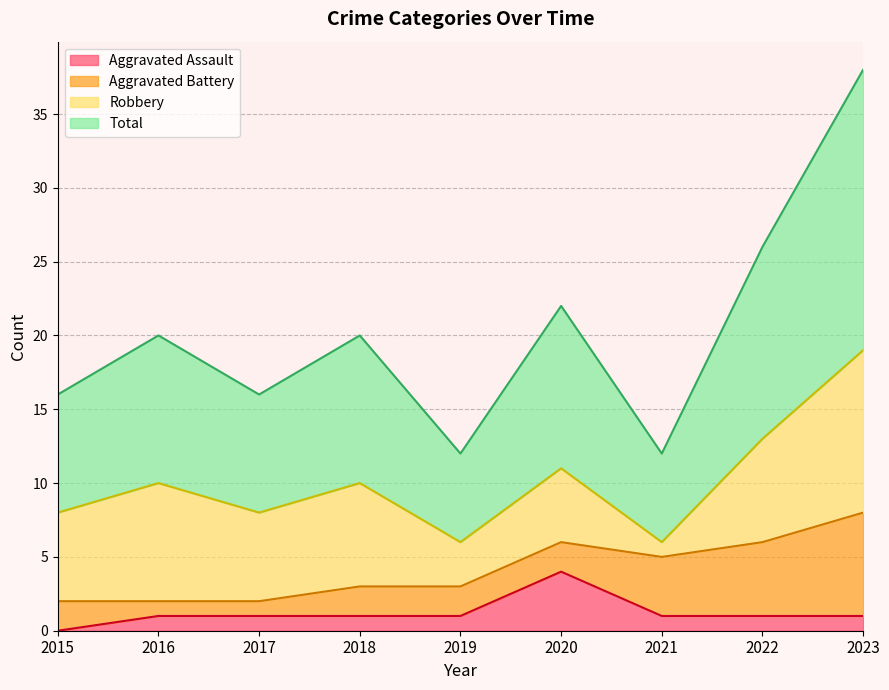

What is the value of the Total point at the 8th from the left?

13